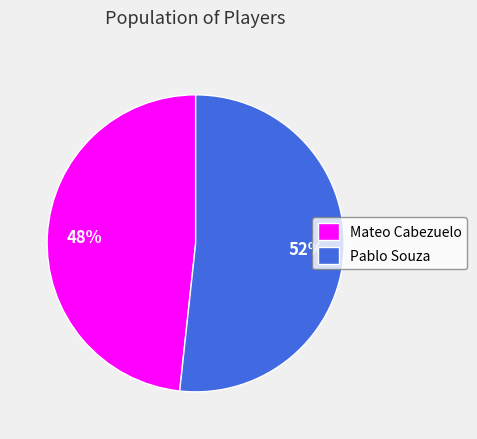

To the nearest percent, what is the combined percentage of Mateo Cabezuelo and Pablo Souza?

100%